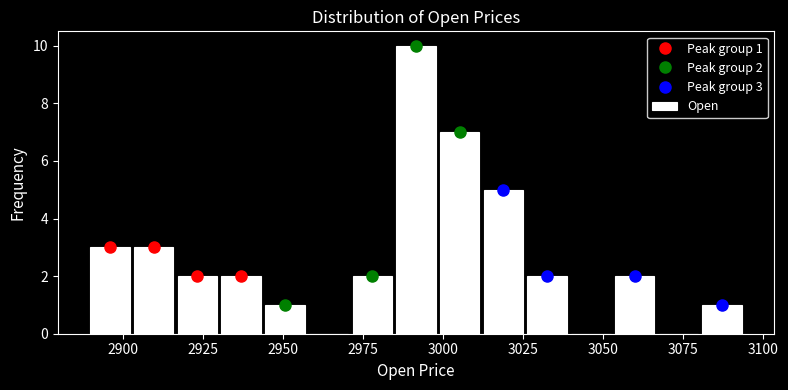

Read against the x-axis, roughly where is the centre of the tallest bar?

2990